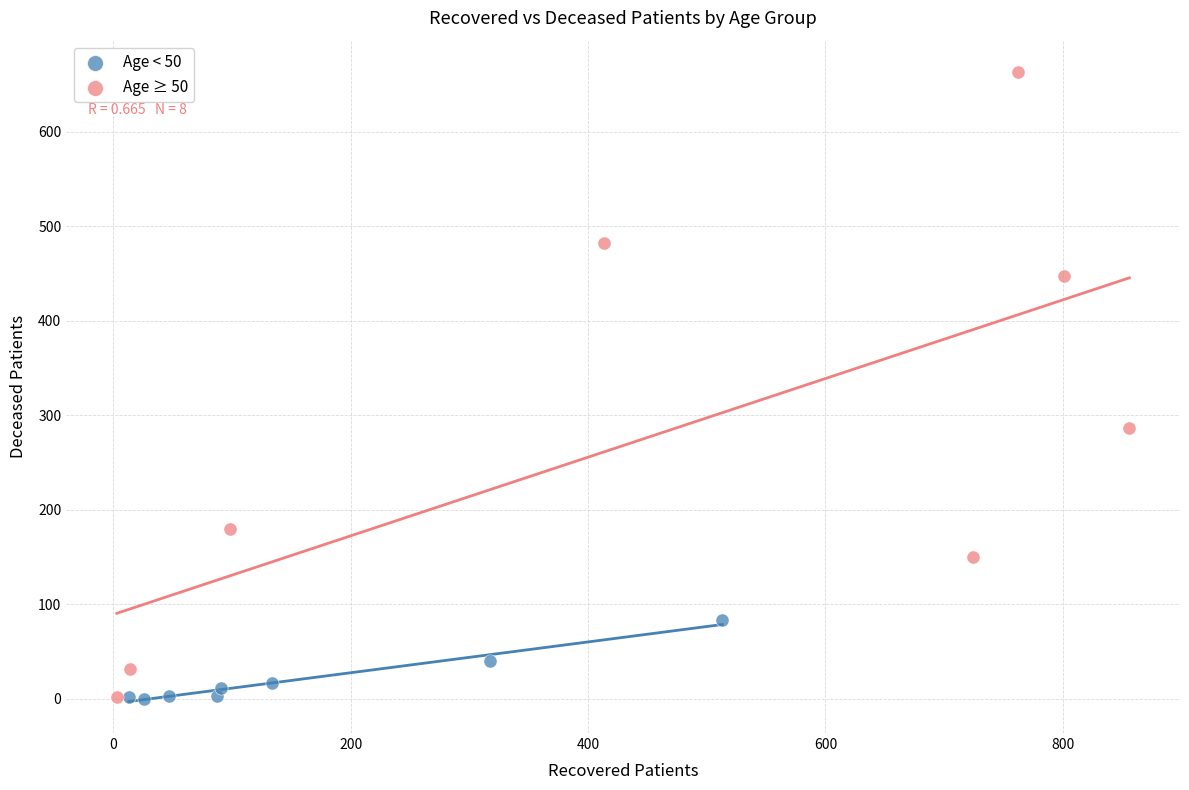

Which series contains the highest Y value?

Age ≥ 50